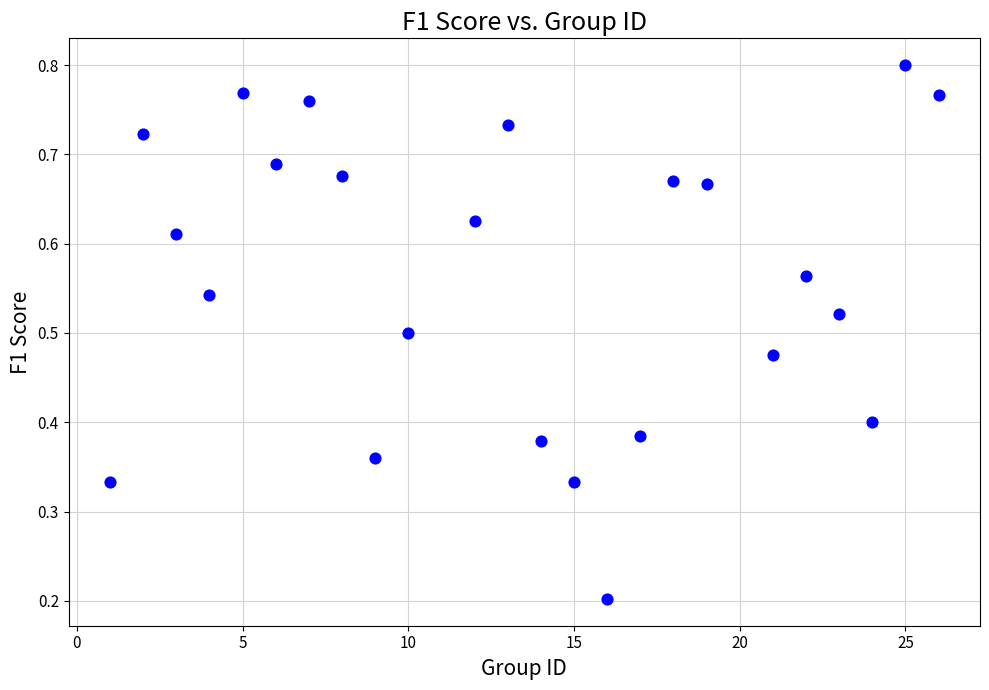

What is the range of X values (max minus min)?

25.0